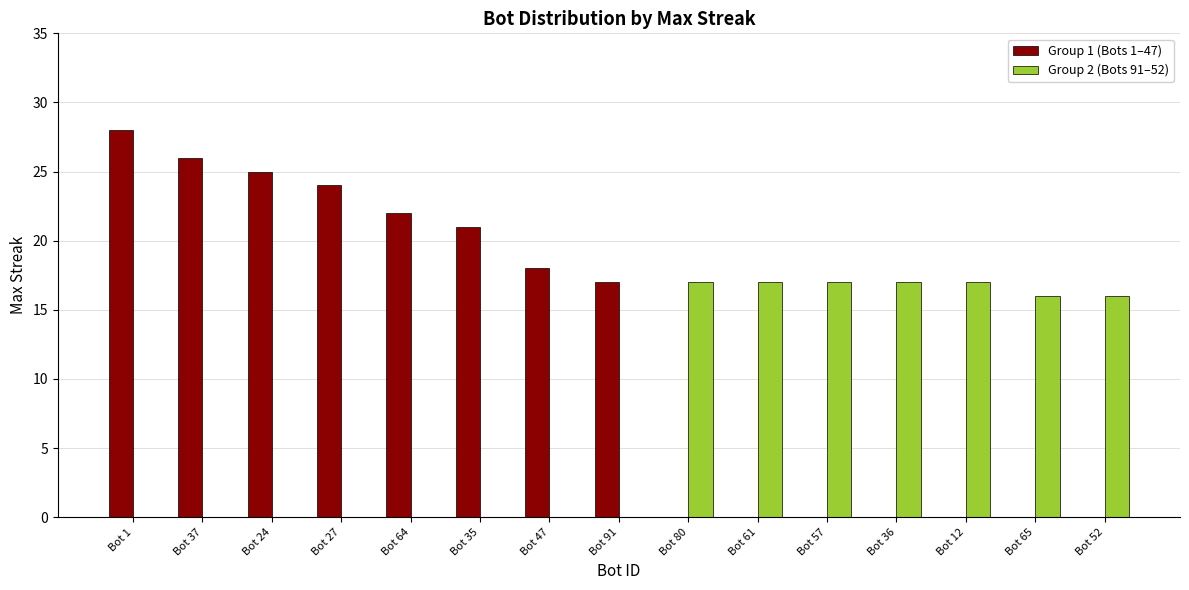

What is the spread (max minus min) of values at Bot 91?

17